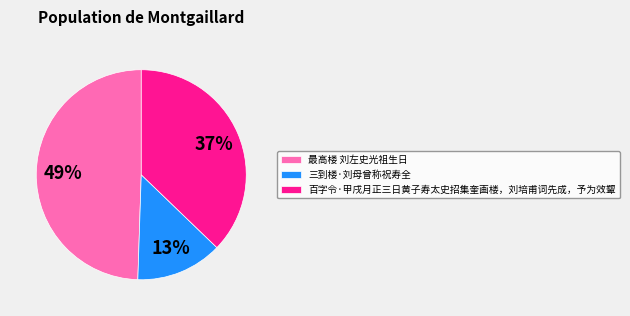

True or false: 百字令·甲戌月正三日黄子寿太史招集奎画楼，刘培甫词先成，予为效颦 accounts for 23% of the total.

False